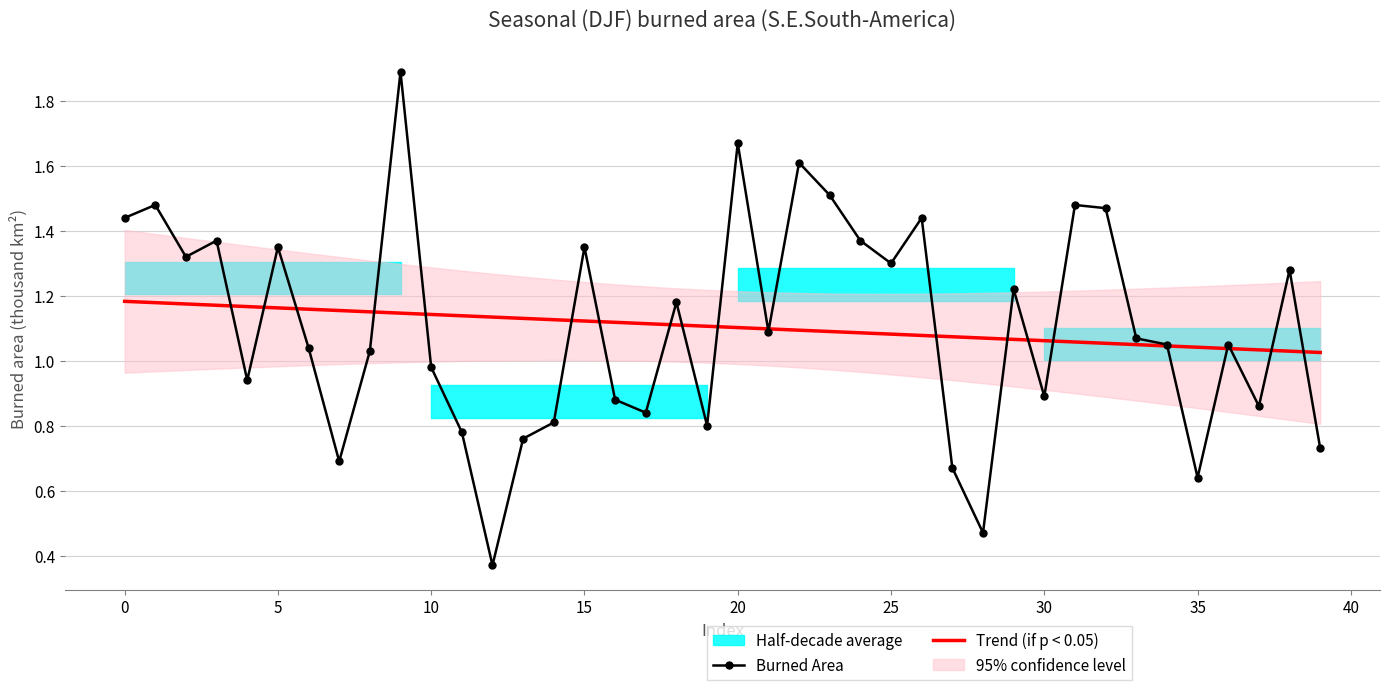

Is it true that Burned Area equals 1.5 at 35?

False